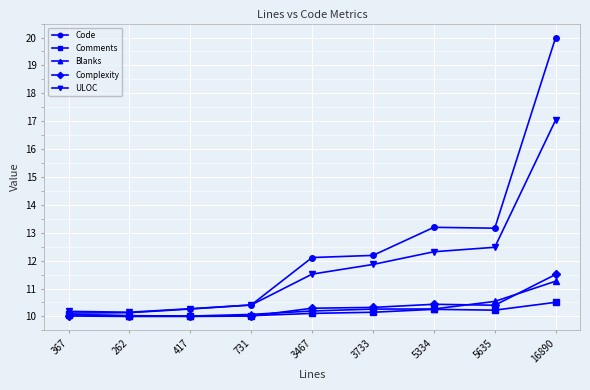

Is it true that Complexity equals 18.0 at 262?

False